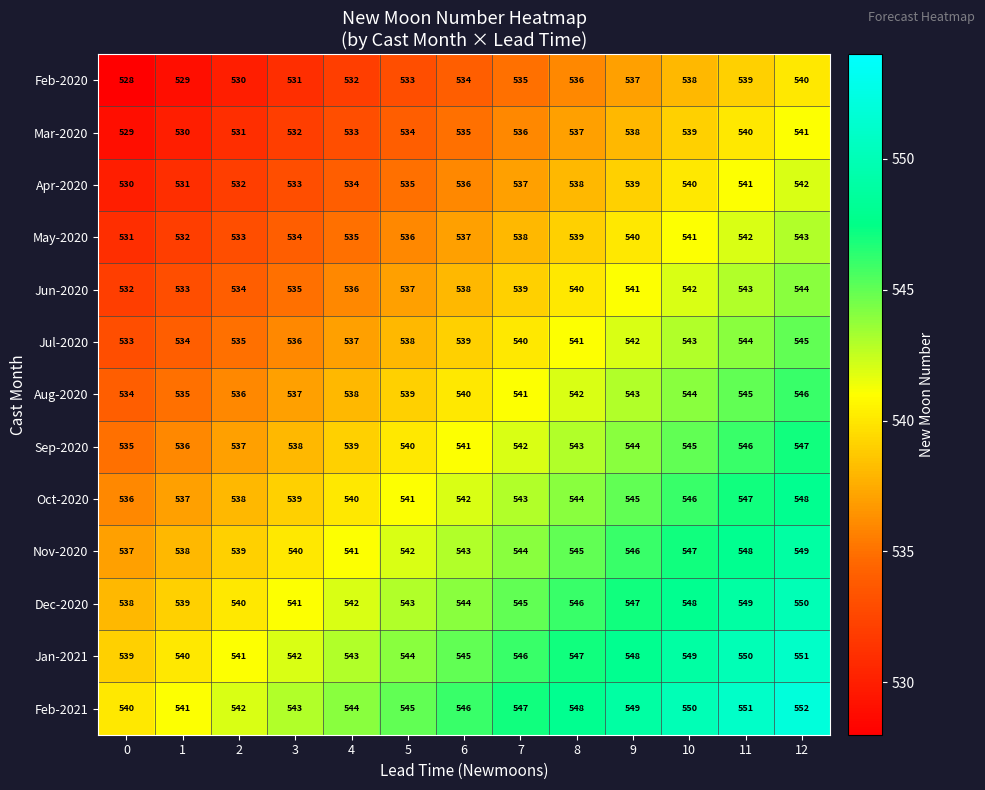

What is the difference between the second highest and minimum values in the Sep-2020 series?

11